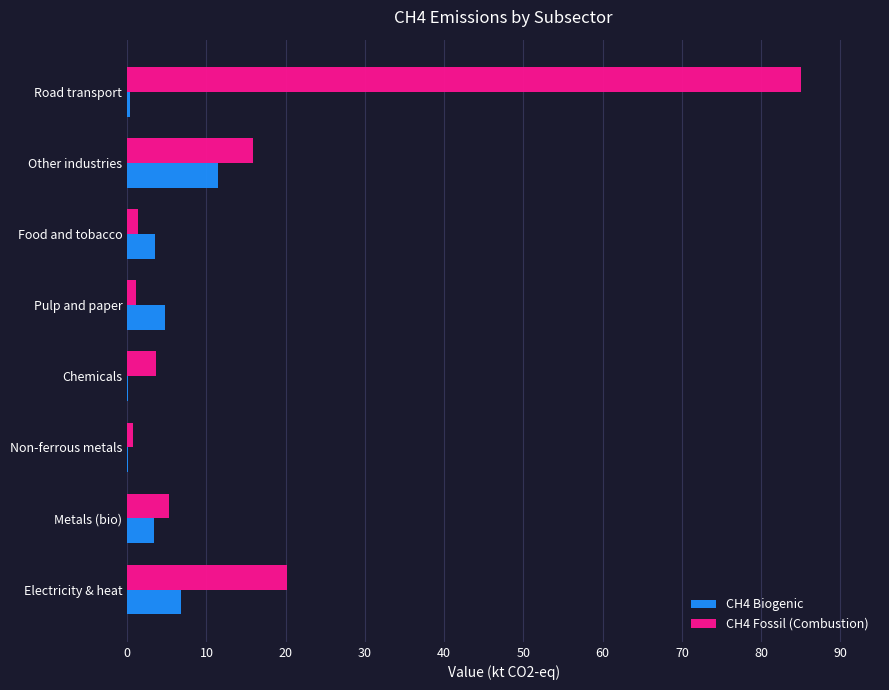

What is the sum of all CH4 Fossil (Combustion) values?

133.3